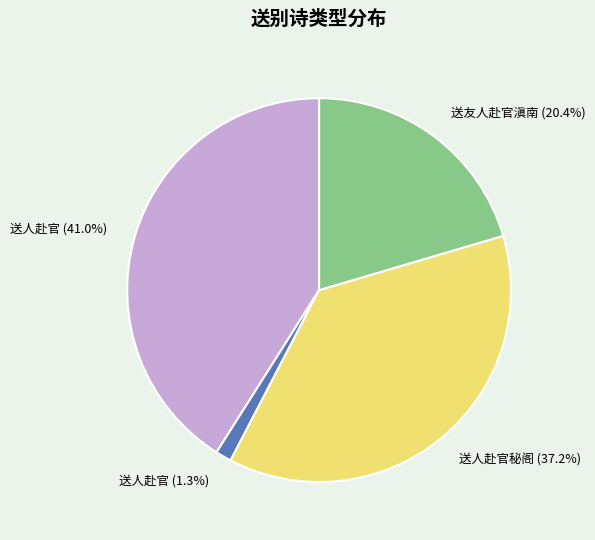

Is the sum of 送人赴官 (41.0%) and 送人赴官秘阁 (37.2%) greater than half?

Yes